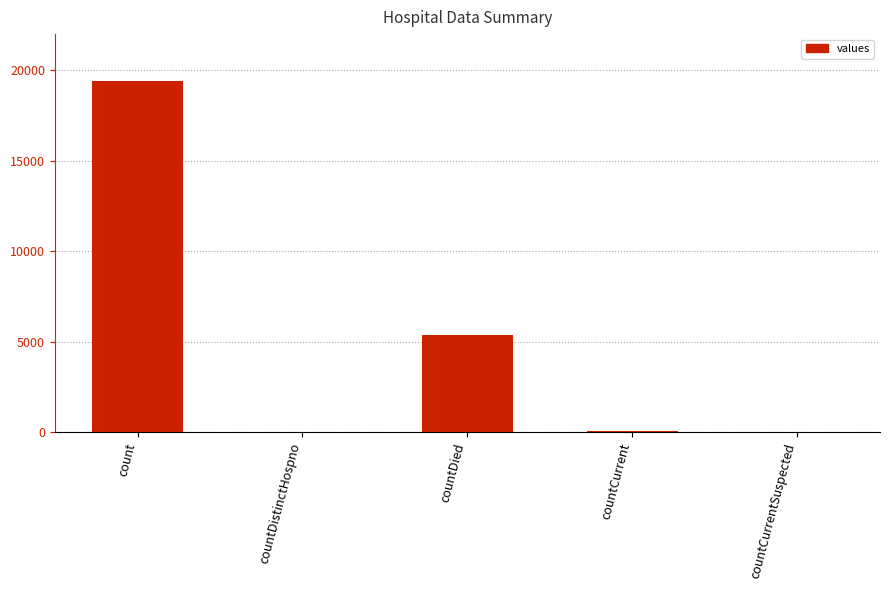

What is the sum of all values?

24875